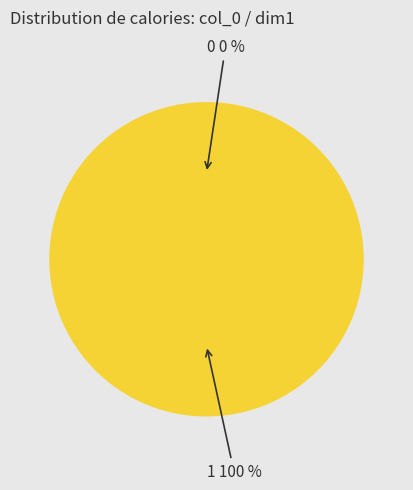

Which slice represents more than half of the pie?

1